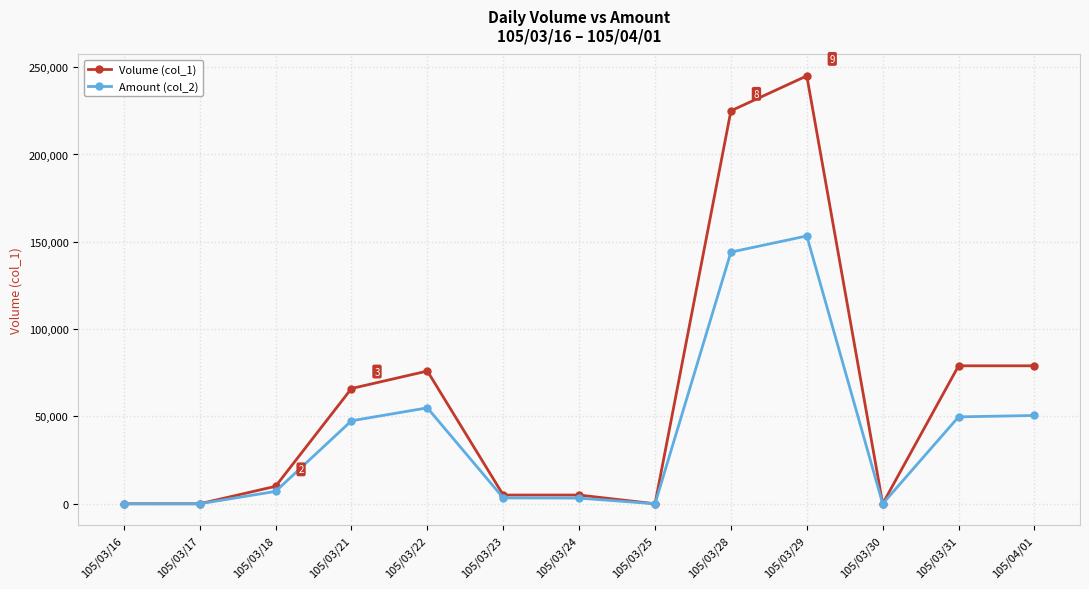

Is the value of Volume (col_1) at 105/03/30 greater than the value of Amount (col_2) at 105/03/31?

No